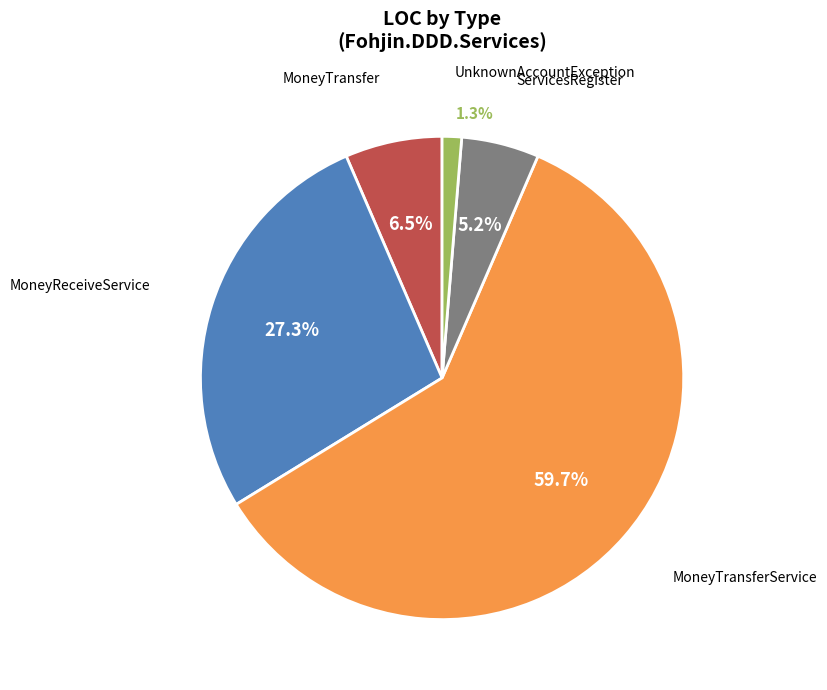

To the nearest percent, what percentage of the pie is UnknownAccountException?

1%